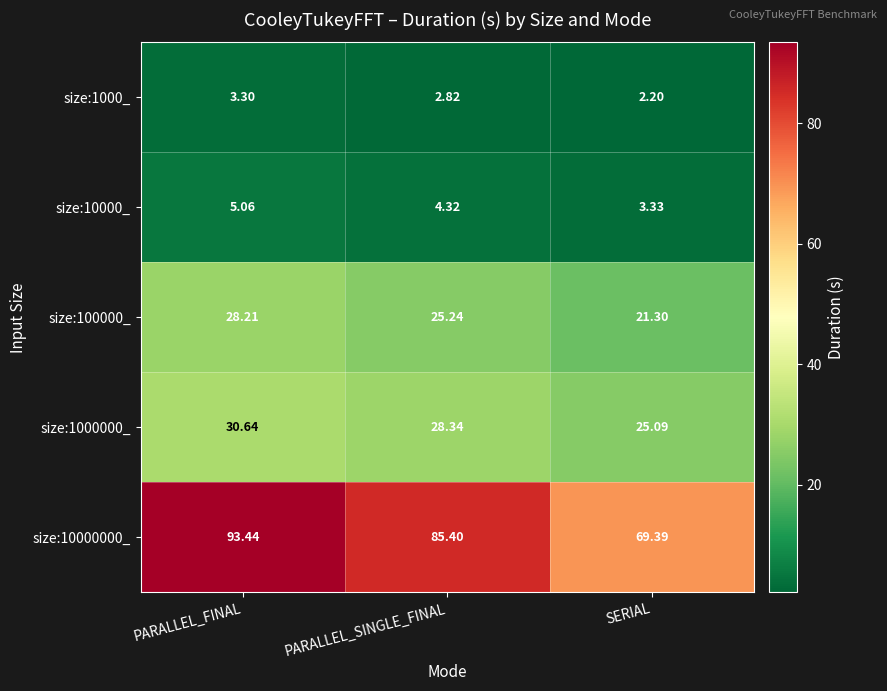

Is the value of size:1000000_ at SERIAL greater than the value of size:10000_ at PARALLEL_FINAL?

Yes